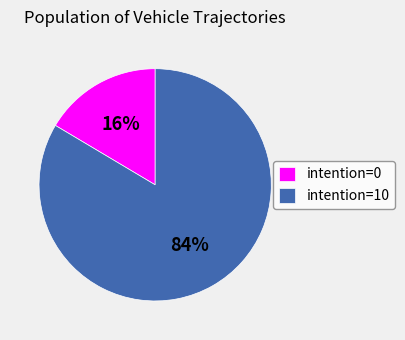

Approximately how many times larger is the value at intention=0 compared to intention=10?

0.2